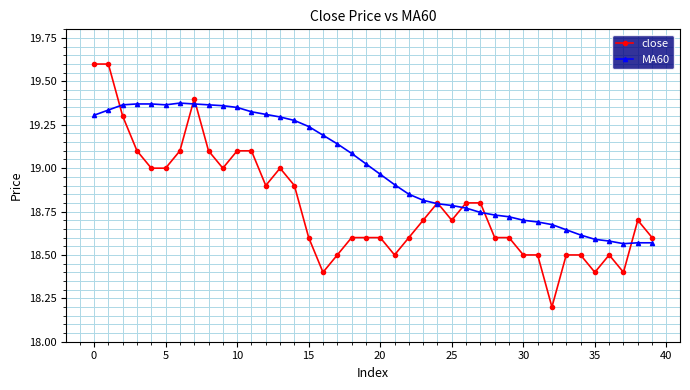

Rank the series by their average value, from lowest to highest.

close, MA60